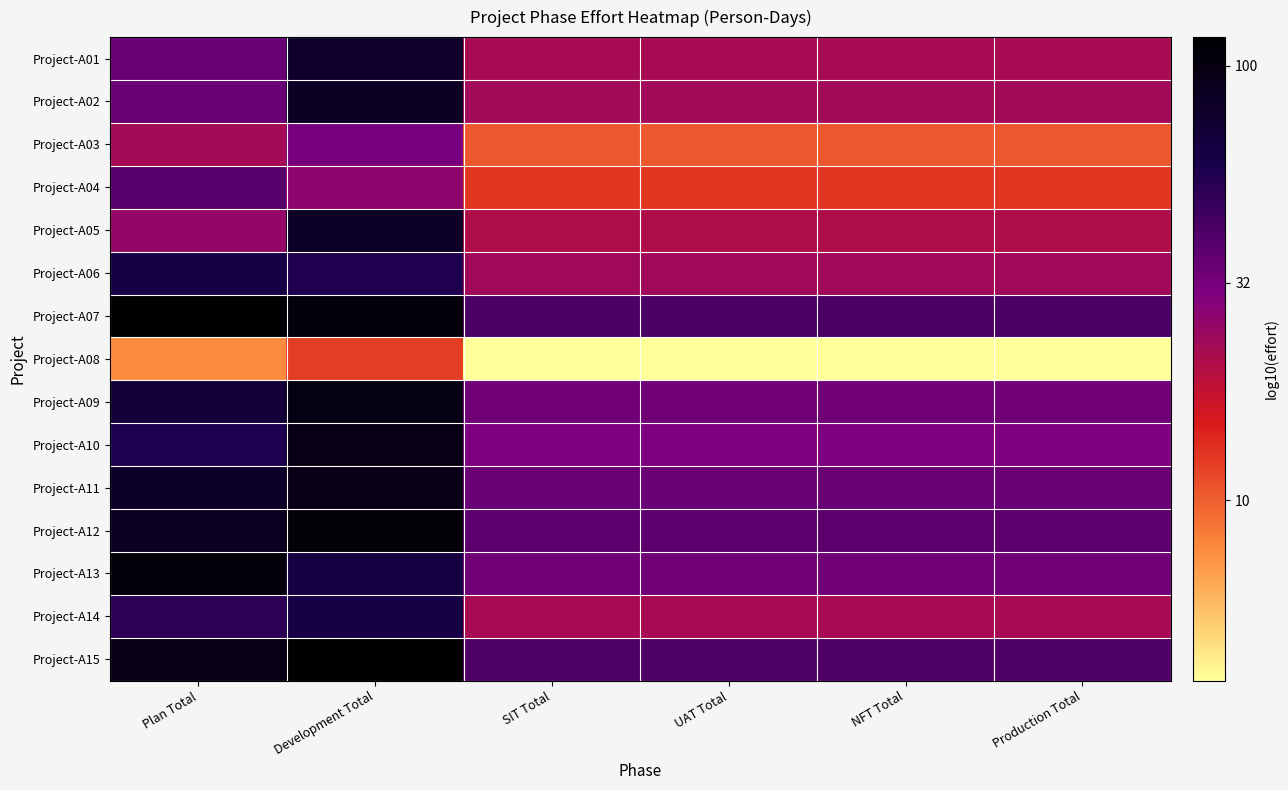

Reading right to left, list all the values displayed in this chart.

Project-A01: Production Total=1.3	NFT Total=1.3	UAT Total=1.3	SIT Total=1.3	Development Total=1.9	Plan Total=1.5
Project-A02: Production Total=1.4	NFT Total=1.4	UAT Total=1.4	SIT Total=1.4	Development Total=1.9	Plan Total=1.5
Project-A03: Production Total=1.0	NFT Total=1.0	UAT Total=1.0	SIT Total=1.0	Development Total=1.5	Plan Total=1.4
Project-A04: Production Total=1.1	NFT Total=1.1	UAT Total=1.1	SIT Total=1.1	Development Total=1.4	Plan Total=1.6
Project-A05: Production Total=1.3	NFT Total=1.3	UAT Total=1.3	SIT Total=1.3	Development Total=1.9	Plan Total=1.4
Project-A06: Production Total=1.4	NFT Total=1.4	UAT Total=1.4	SIT Total=1.4	Development Total=1.8	Plan Total=1.8
Project-A07: Production Total=1.6	NFT Total=1.6	UAT Total=1.6	SIT Total=1.6	Development Total=2.0	Plan Total=2.1
Project-A08: Production Total=0.6	NFT Total=0.6	UAT Total=0.6	SIT Total=0.6	Development Total=1.1	Plan Total=0.9
Project-A09: Production Total=1.5	NFT Total=1.5	UAT Total=1.5	SIT Total=1.5	Development Total=2.0	Plan Total=1.8
Project-A10: Production Total=1.5	NFT Total=1.5	UAT Total=1.5	SIT Total=1.5	Development Total=2.0	Plan Total=1.8
Project-A11: Production Total=1.5	NFT Total=1.5	UAT Total=1.5	SIT Total=1.5	Development Total=2.0	Plan Total=1.9
Project-A12: Production Total=1.6	NFT Total=1.6	UAT Total=1.6	SIT Total=1.6	Development Total=2.0	Plan Total=1.9
Project-A13: Production Total=1.5	NFT Total=1.5	UAT Total=1.5	SIT Total=1.5	Development Total=1.8	Plan Total=2.0
Project-A14: Production Total=1.3	NFT Total=1.3	UAT Total=1.3	SIT Total=1.3	Development Total=1.8	Plan Total=1.7
Project-A15: Production Total=1.6	NFT Total=1.6	UAT Total=1.6	SIT Total=1.6	Development Total=2.1	Plan Total=2.0